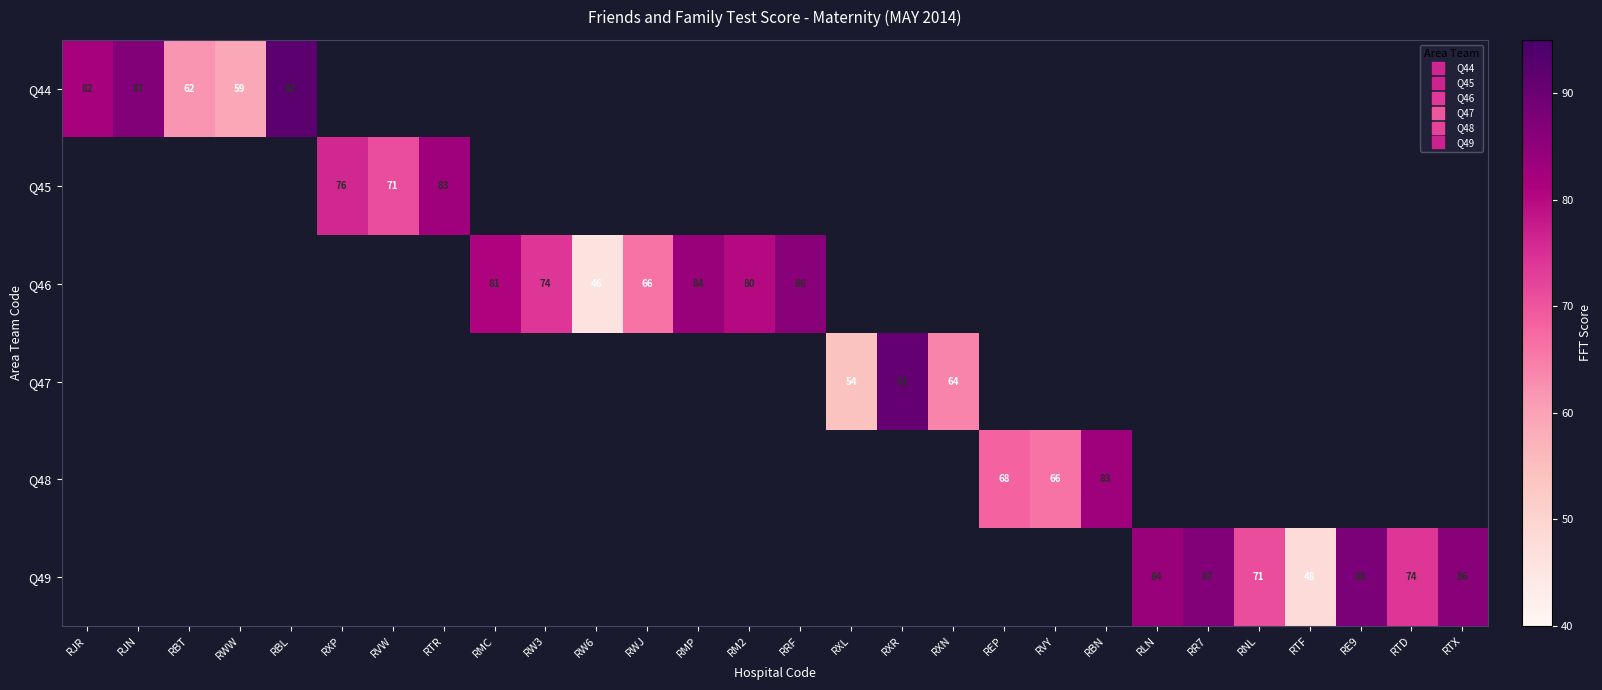

At how many categories does at least one series exceed 77?

14